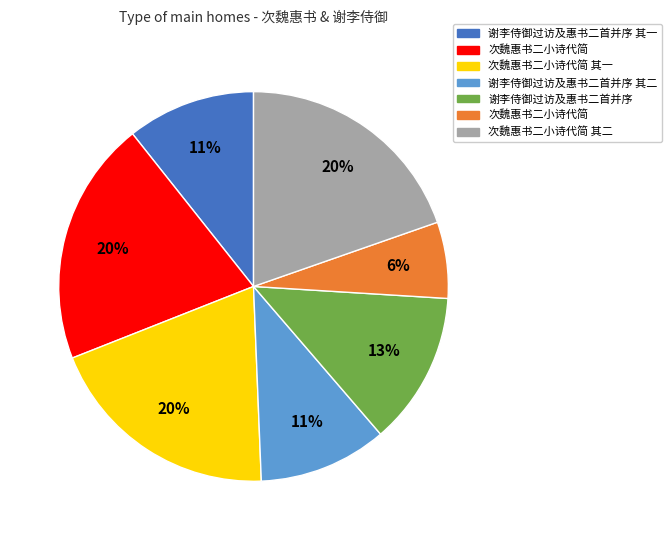

To the nearest percent, what is the difference between the largest and smallest slice percentages?

14%